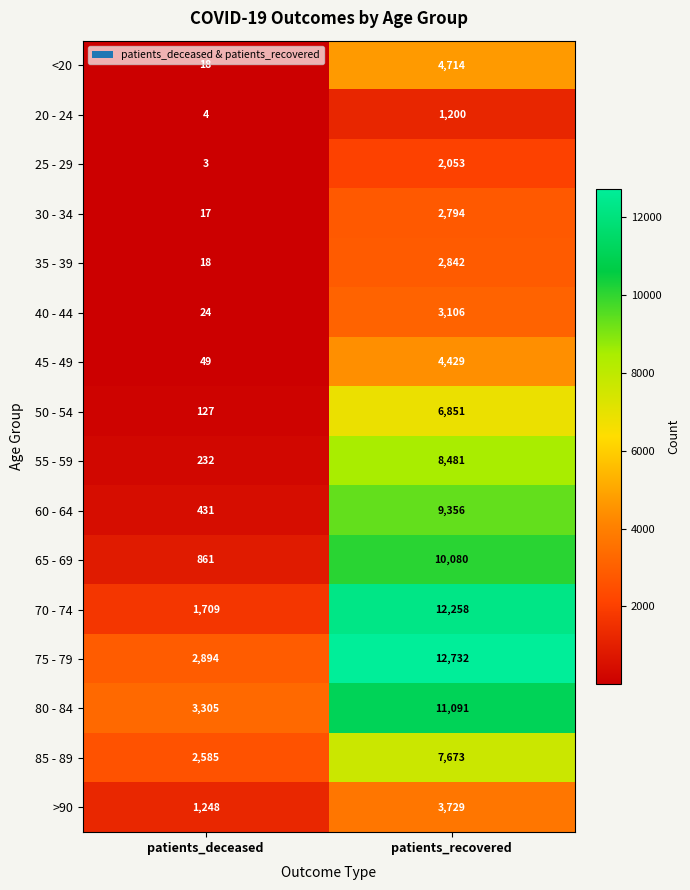

How many categories are shown in the chart?

2